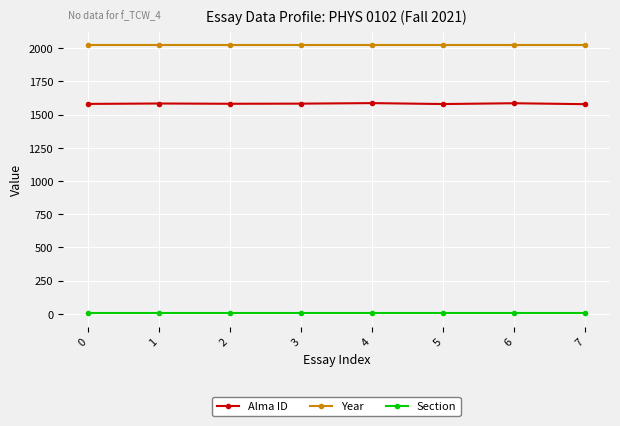

What is the average value of the Alma ID series?

1583